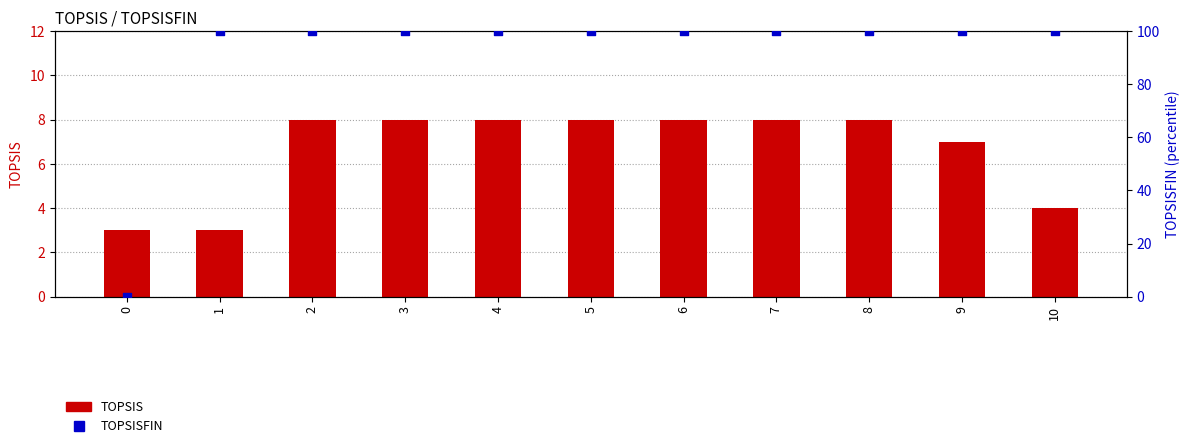

At which category is the sum across all series the highest?

2